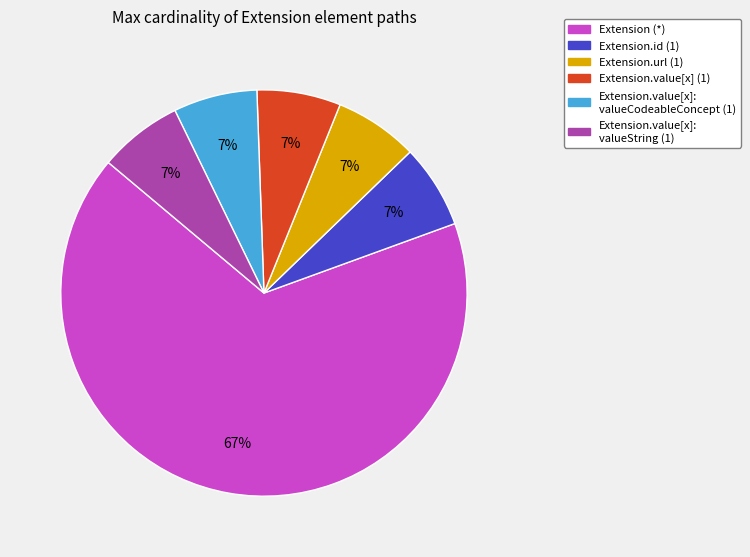

Is there any slice that represents more than half of the pie?

Yes